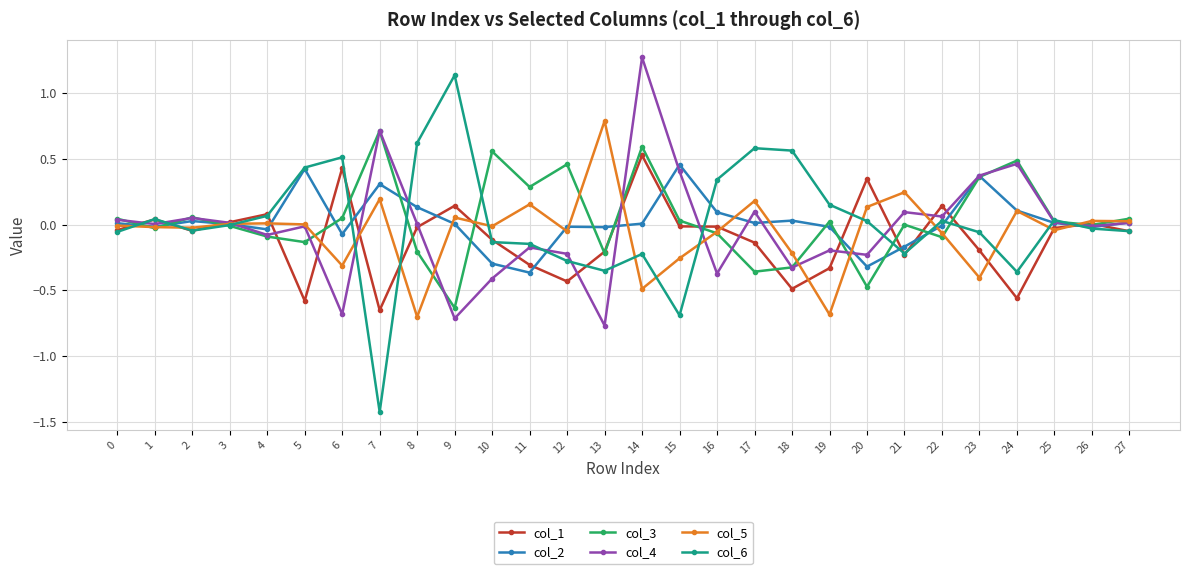

Which series has the widest spread of values?

col_6